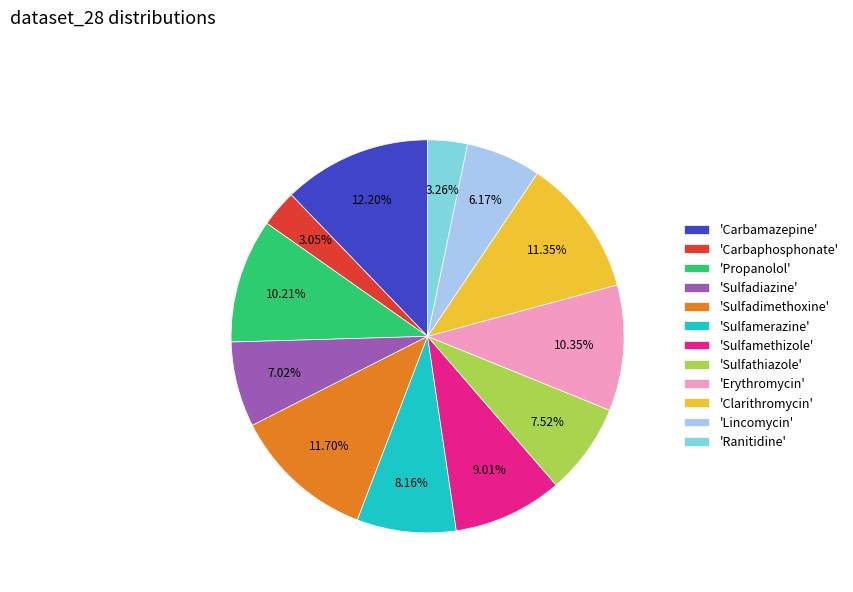

Between 'Sulfadimethoxine' and 'Ranitidine', which is larger?

'Sulfadimethoxine'